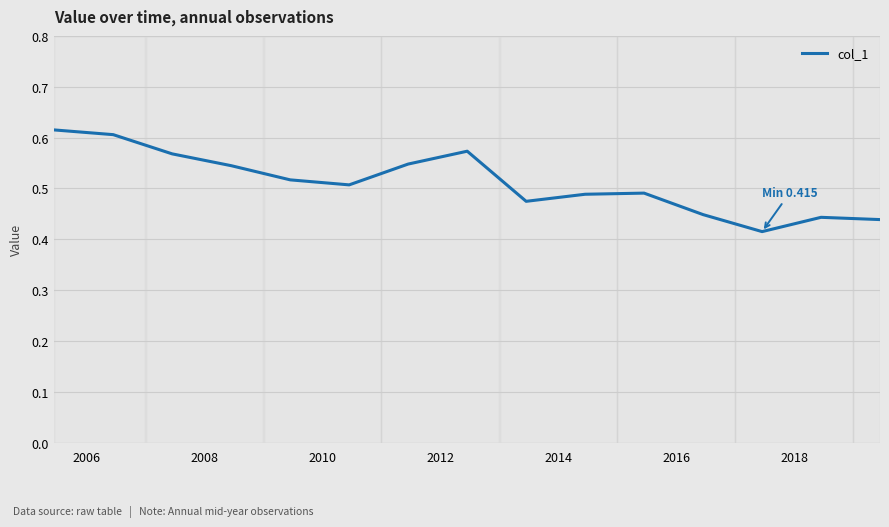

Does the chart display data point markers on the line(s)?

No